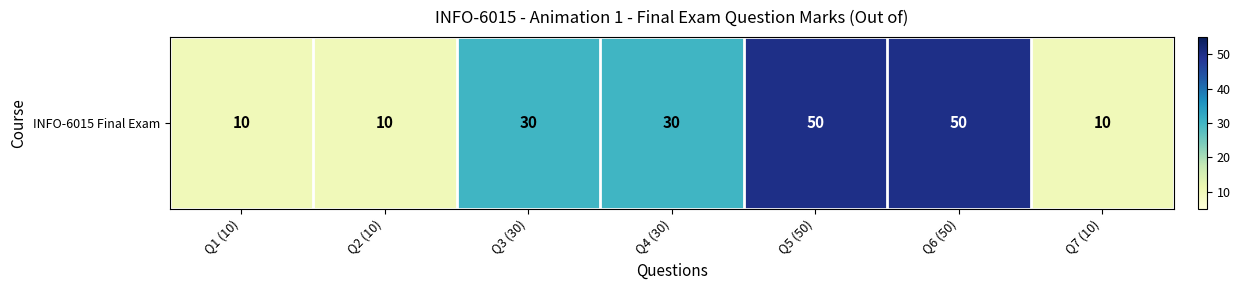

What is the average value?

27